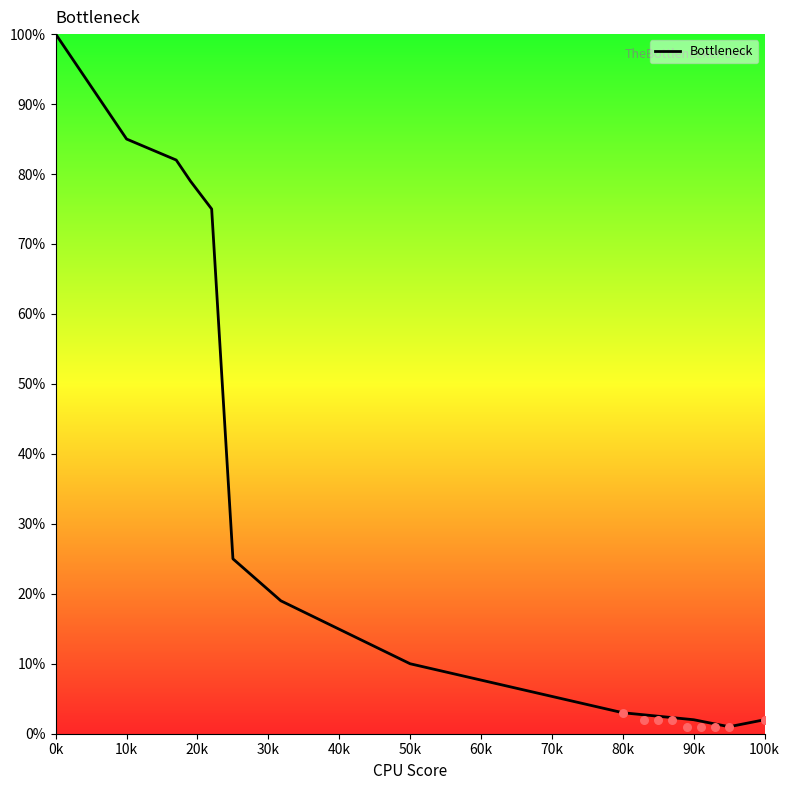

Is it true that Bottleneck equals 2 at 100k?

True